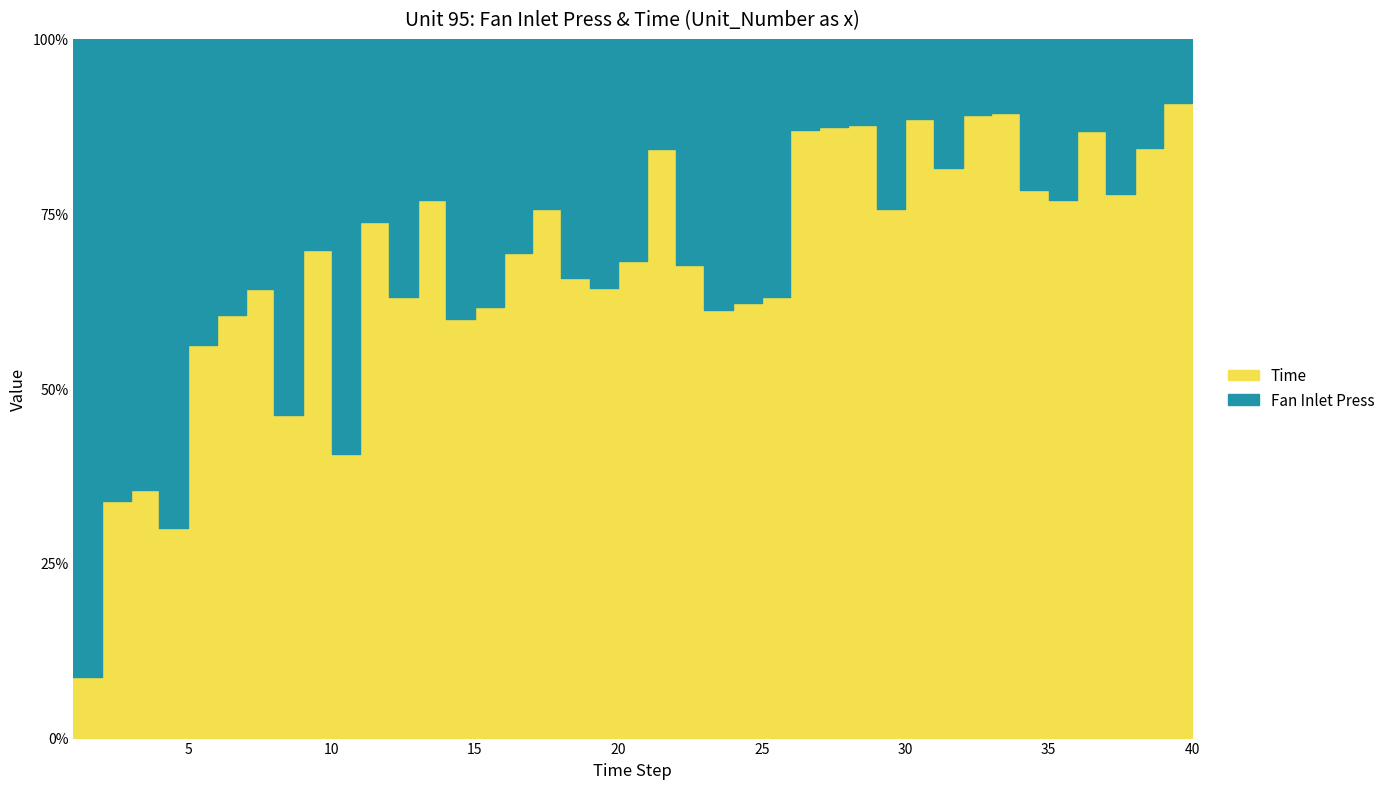

What is the sum of all Fan Inlet Press values?

293.1